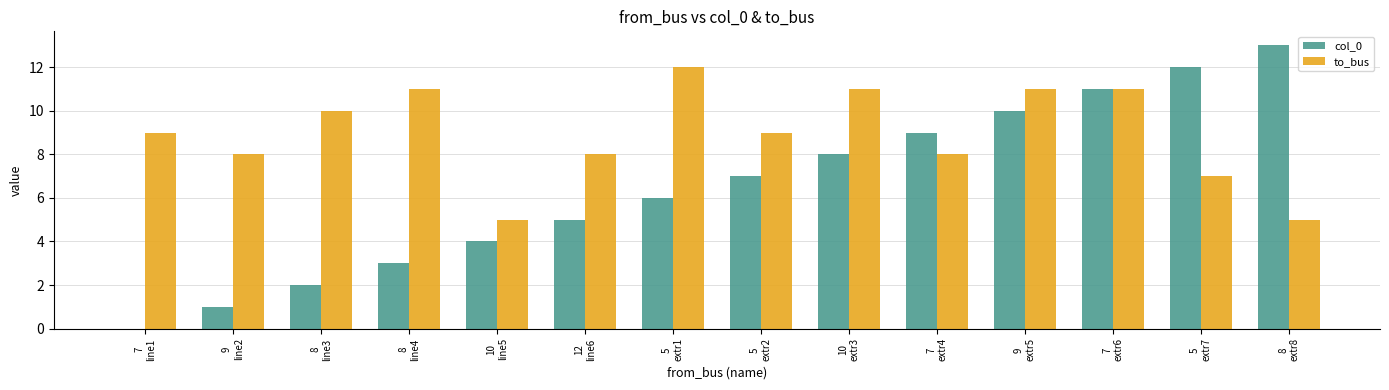

How many values in col_0 are above zero?

13